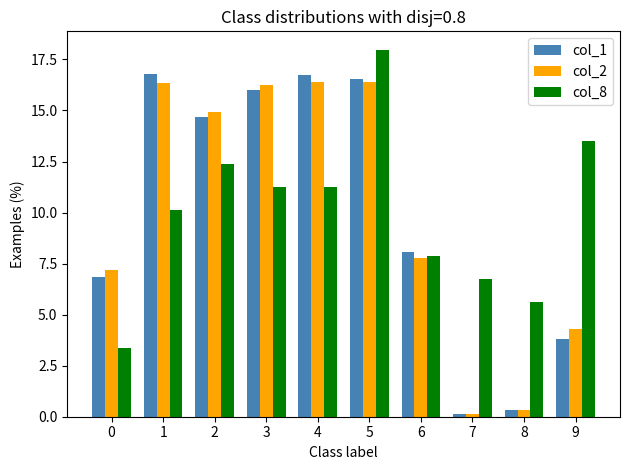

What is the spread (max minus min) of values at 4?

5.5